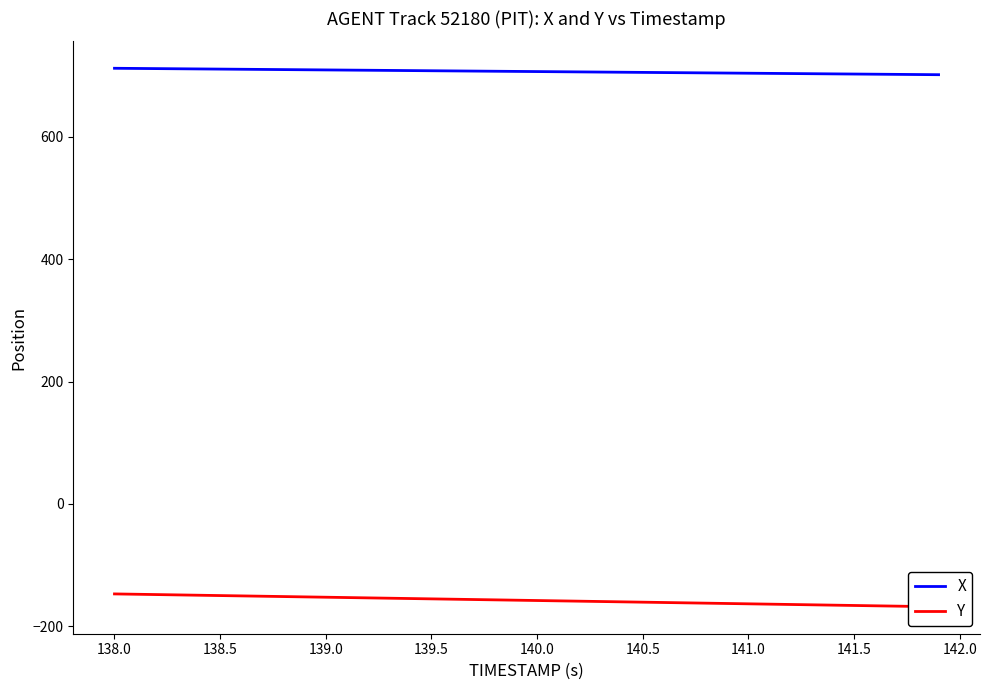

What is the maximum value for Y?

-147.0